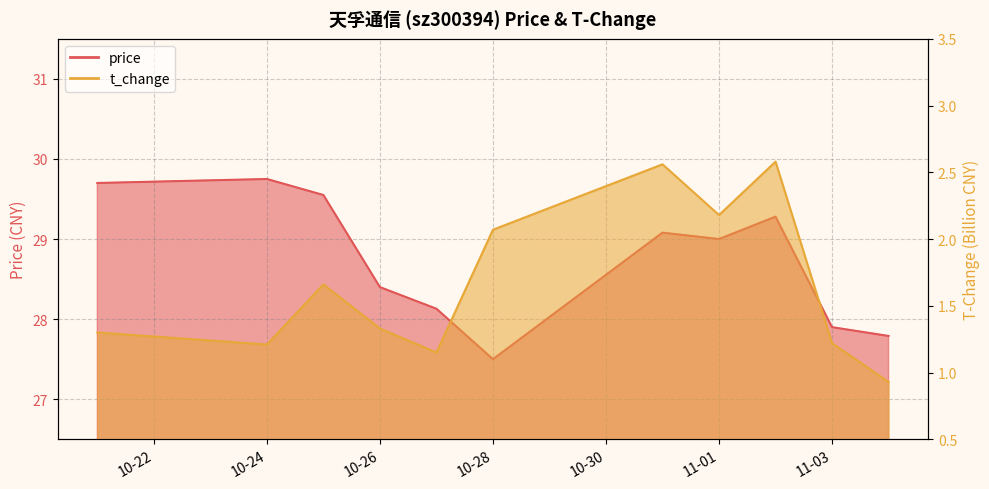

List the series in order of their overall mean, highest first.

price, t_change